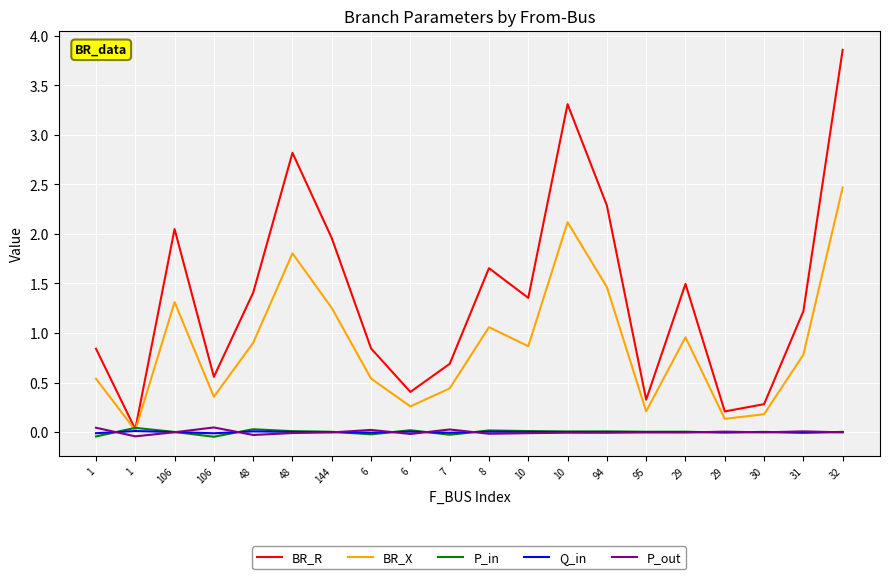

What is the difference between the maximum and minimum values in the P_in series?

0.1